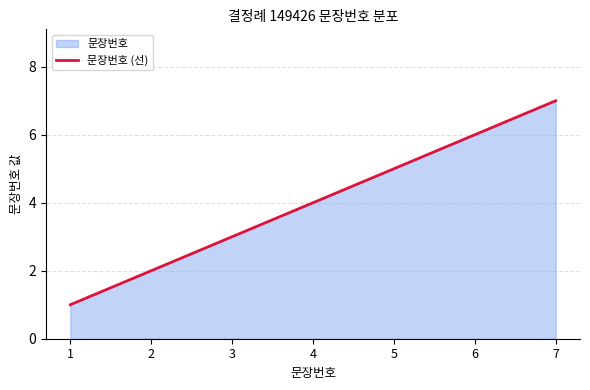

List the labels in order of value, smallest first.

1, 2, 3, 4, 5, 6, 7